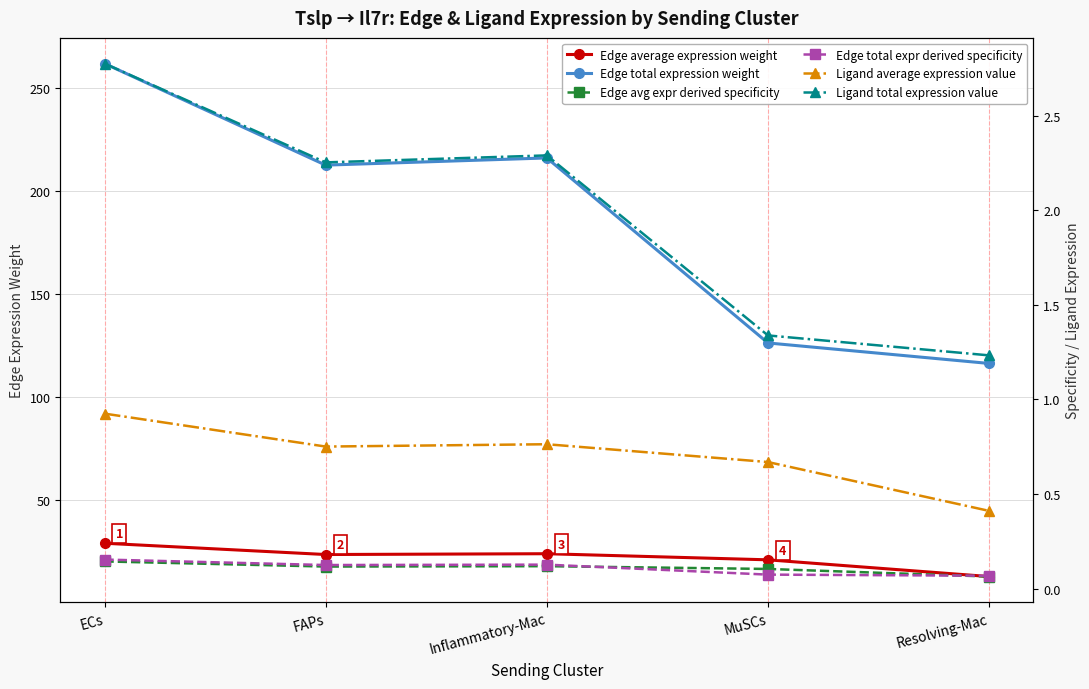

True or false: Edge total expression weight and Edge average expression weight cross at least once.

False